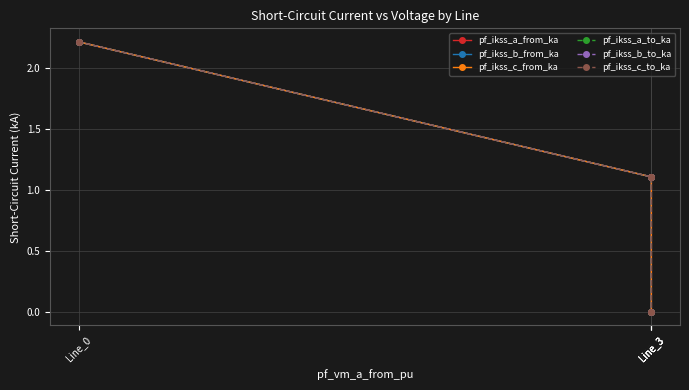

What is the value of the pf_ikss_a_to_ka point at the 4th from the left?

1.1